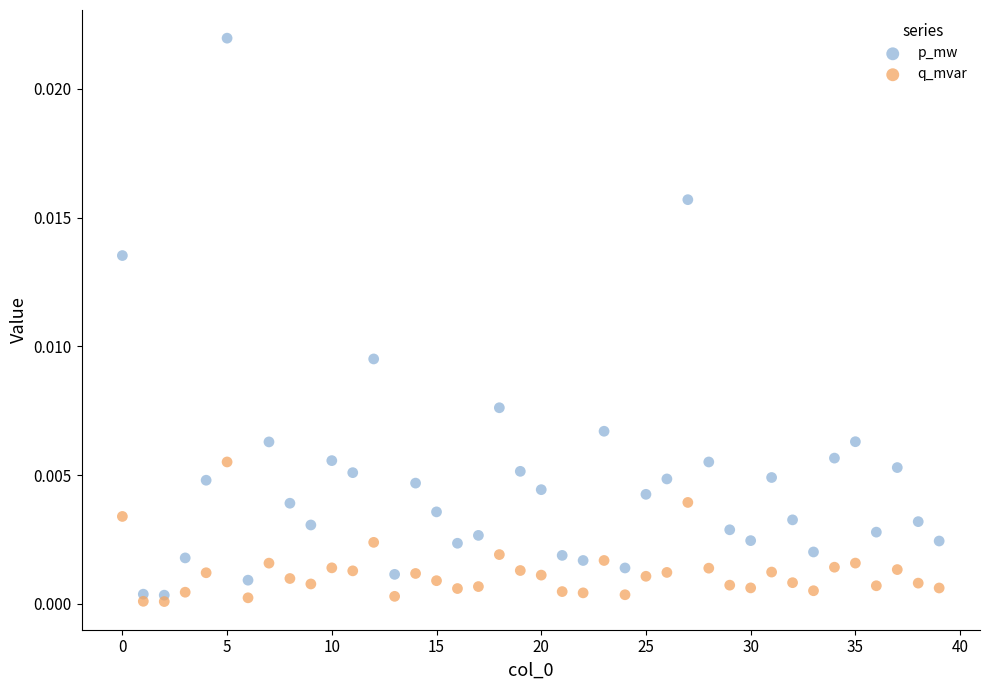

Which series contains the highest Y value?

p_mw